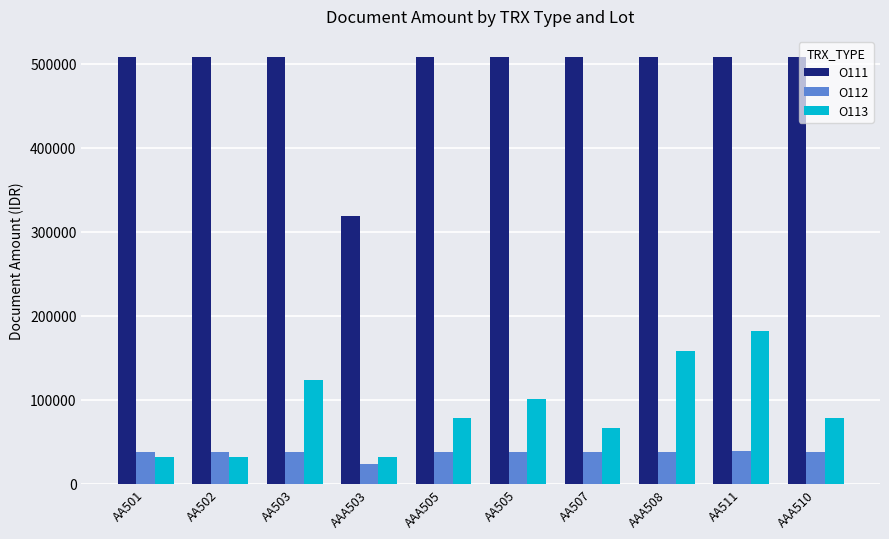

What is the value of the O113 bar at the 3rd from the left?

124000